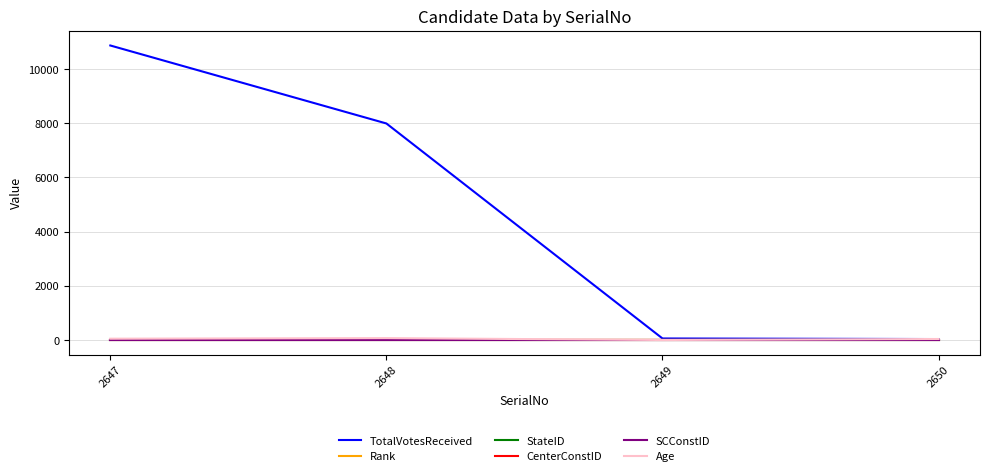

True or false: CenterConstID and StateID intersect in this chart.

False